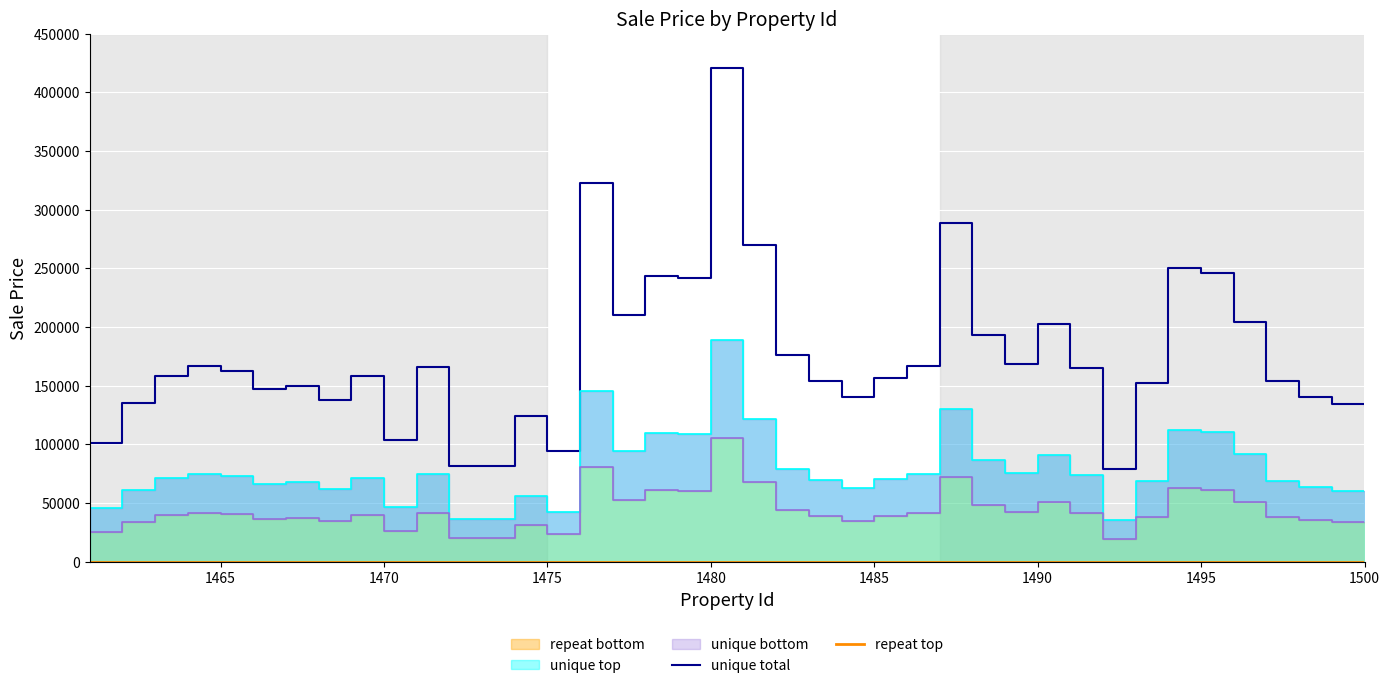

The value of unique total at 1495 is 245648.1. True or false?

True